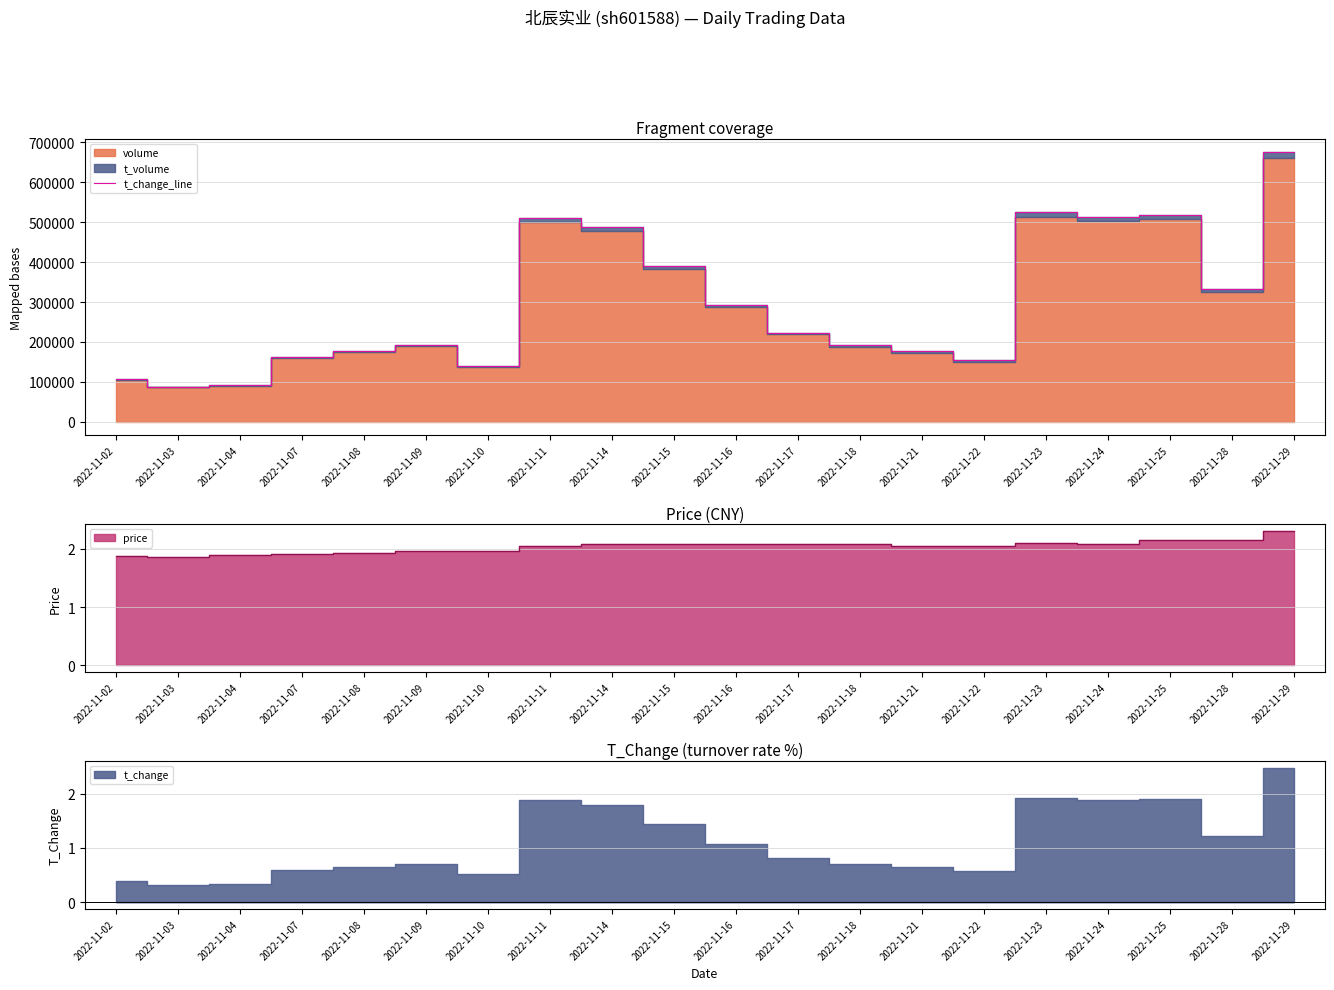

At which label is the value closest to 381165?

2022-11-15